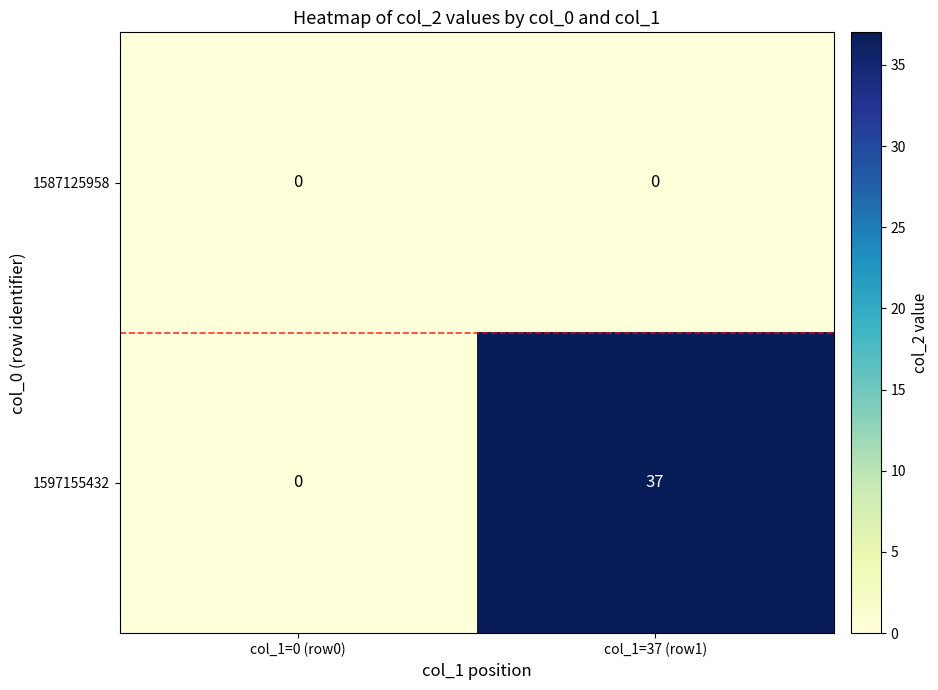

Reading left to right, transcribe all the data shown in this chart.

1587125958: 0	0
1597155432: 0	37